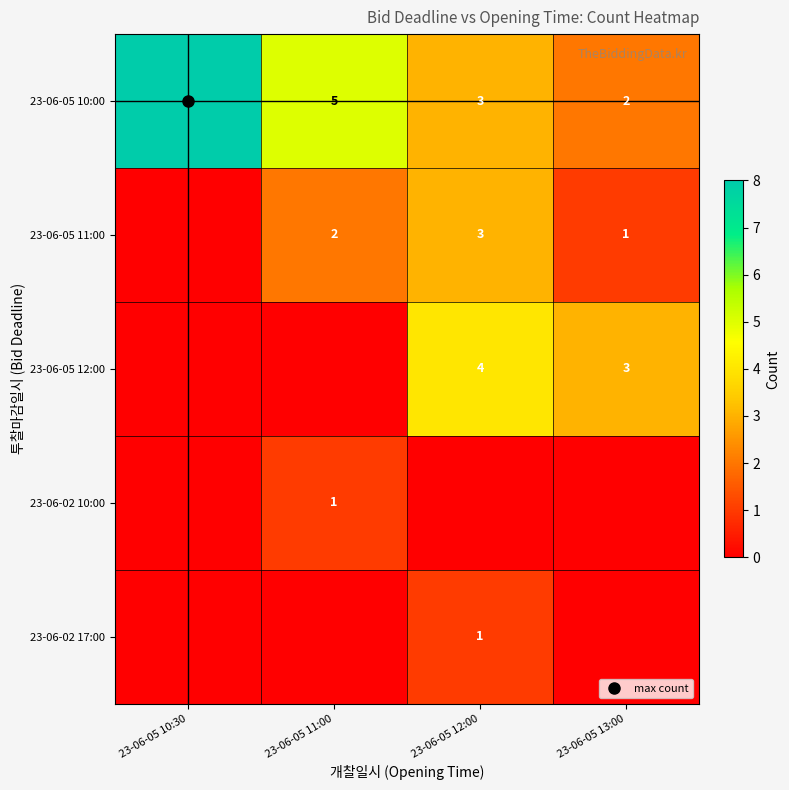

Which series has the widest spread of values?

23-06-05 10:00